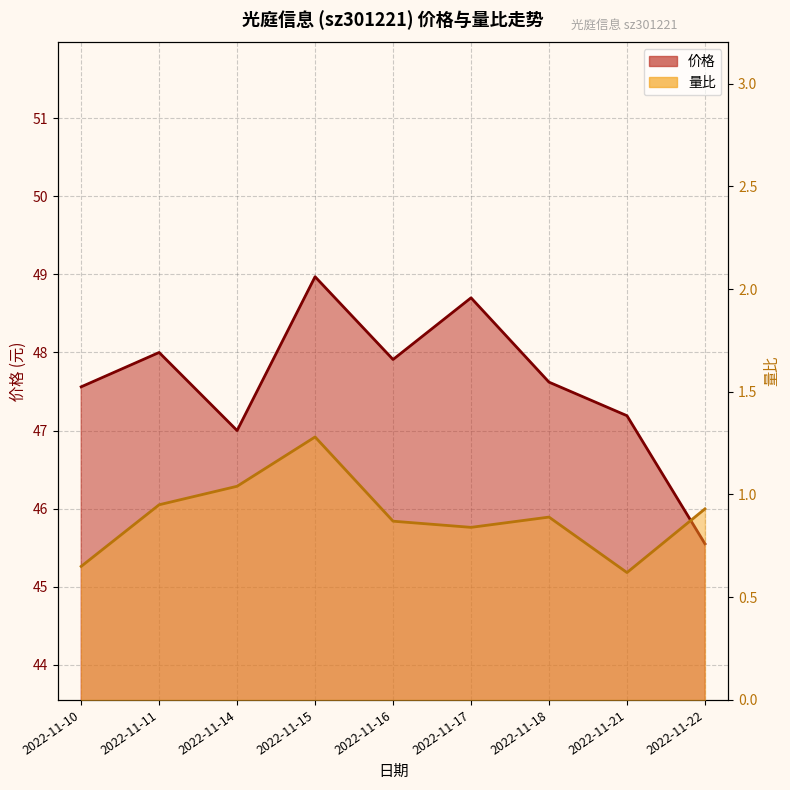

Rank the series by their average value, from lowest to highest.

量比, 价格